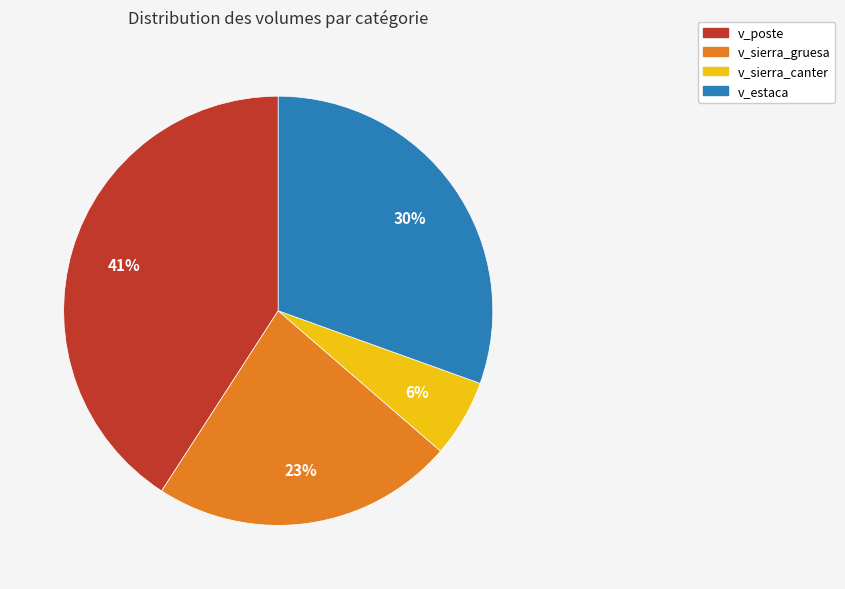

Rank the categories by value from lowest to highest.

v_sierra_canter, v_sierra_gruesa, v_estaca, v_poste